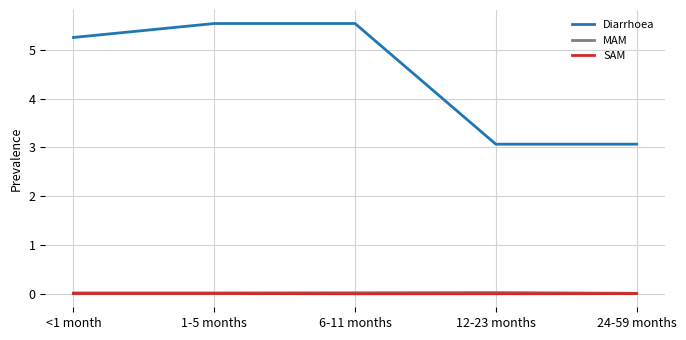

Which series has the largest total across all categories?

Diarrhoea